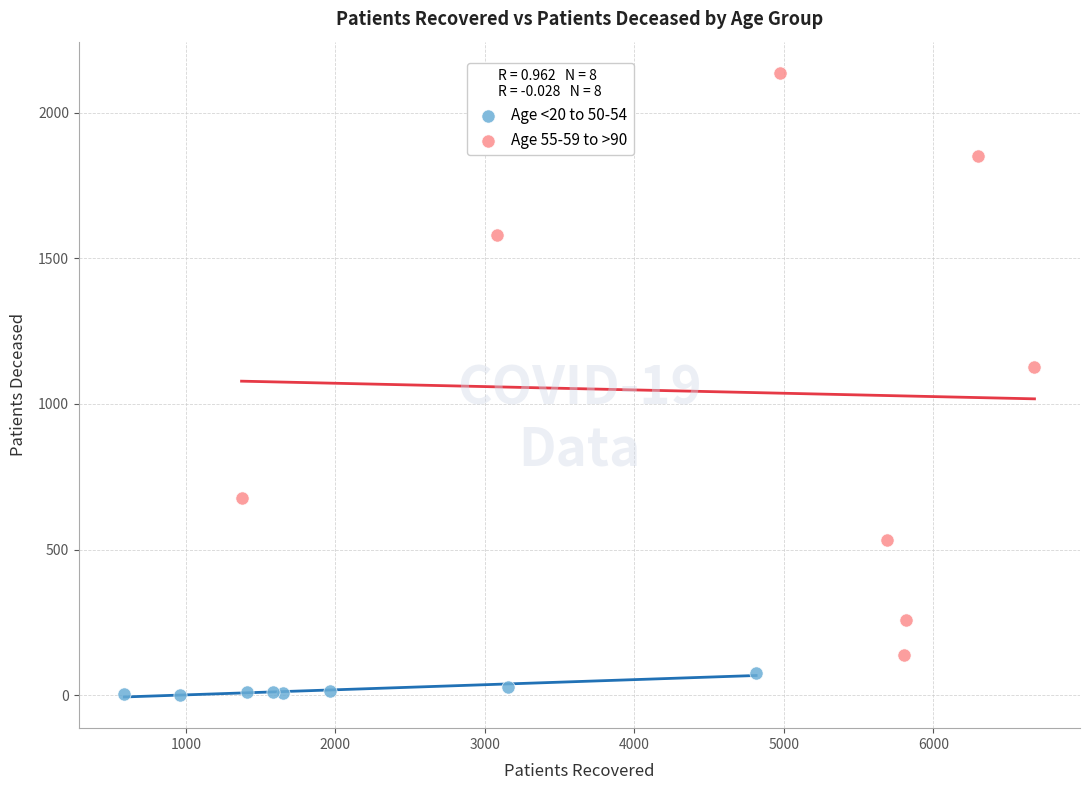

Which series contains the highest Y value?

Age 55-59 to >90